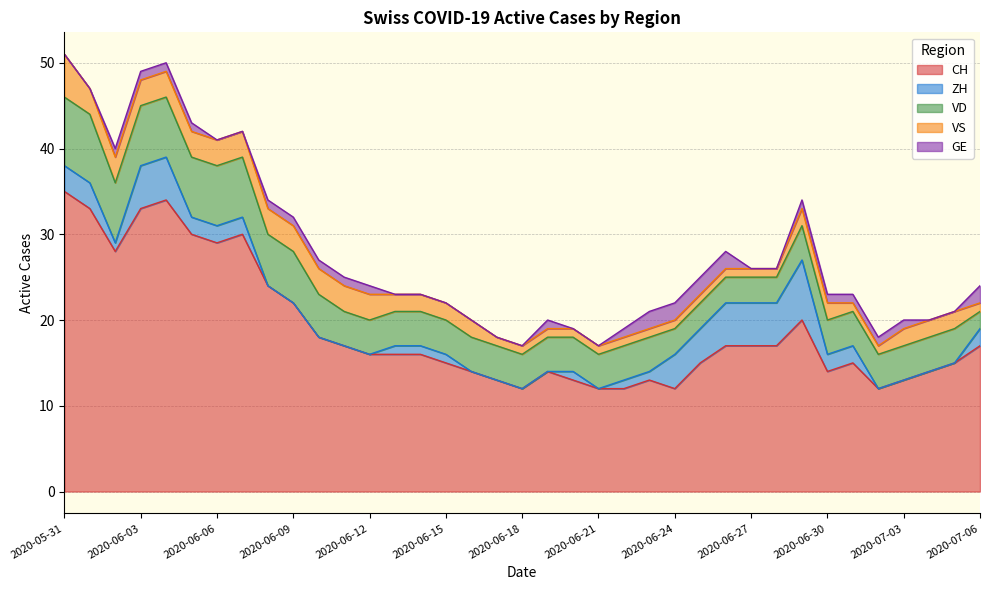

Reading left to right, extract all data points from this chart.

CH: 2020-05-31=35	2020-06-01=33	2020-06-02=28	2020-06-03=33	2020-06-04=34	2020-06-05=30	2020-06-06=29	2020-06-07=30	2020-06-08=24	2020-06-09=22	2020-06-10=18	2020-06-11=17	2020-06-12=16	2020-06-13=16	2020-06-14=16	2020-06-15=15	2020-06-16=14	2020-06-17=13	2020-06-18=12	2020-06-19=14	2020-06-20=13	2020-06-21=12	2020-06-22=12	2020-06-23=13	2020-06-24=12	2020-06-25=15	2020-06-26=17	2020-06-27=17	2020-06-28=17	2020-06-29=20	2020-06-30=14	2020-07-01=15	2020-07-02=12	2020-07-03=13	2020-07-04=14	2020-07-05=15	2020-07-06=17
ZH: 2020-05-31=3	2020-06-01=3	2020-06-02=1	2020-06-03=5	2020-06-04=5	2020-06-05=2	2020-06-06=2	2020-06-07=2	2020-06-08=0	2020-06-09=0	2020-06-10=0	2020-06-11=0	2020-06-12=0	2020-06-13=1	2020-06-14=1	2020-06-15=1	2020-06-16=0	2020-06-17=0	2020-06-18=0	2020-06-19=0	2020-06-20=1	2020-06-21=0	2020-06-22=1	2020-06-23=1	2020-06-24=4	2020-06-25=4	2020-06-26=5	2020-06-27=5	2020-06-28=5	2020-06-29=7	2020-06-30=2	2020-07-01=2	2020-07-02=0	2020-07-03=0	2020-07-04=0	2020-07-05=0	2020-07-06=2
VD: 2020-05-31=8	2020-06-01=8	2020-06-02=7	2020-06-03=7	2020-06-04=7	2020-06-05=7	2020-06-06=7	2020-06-07=7	2020-06-08=6	2020-06-09=6	2020-06-10=5	2020-06-11=4	2020-06-12=4	2020-06-13=4	2020-06-14=4	2020-06-15=4	2020-06-16=4	2020-06-17=4	2020-06-18=4	2020-06-19=4	2020-06-20=4	2020-06-21=4	2020-06-22=4	2020-06-23=4	2020-06-24=3	2020-06-25=3	2020-06-26=3	2020-06-27=3	2020-06-28=3	2020-06-29=4	2020-06-30=4	2020-07-01=4	2020-07-02=4	2020-07-03=4	2020-07-04=4	2020-07-05=4	2020-07-06=2
VS: 2020-05-31=5	2020-06-01=3	2020-06-02=3	2020-06-03=3	2020-06-04=3	2020-06-05=3	2020-06-06=3	2020-06-07=3	2020-06-08=3	2020-06-09=3	2020-06-10=3	2020-06-11=3	2020-06-12=3	2020-06-13=2	2020-06-14=2	2020-06-15=2	2020-06-16=2	2020-06-17=1	2020-06-18=1	2020-06-19=1	2020-06-20=1	2020-06-21=1	2020-06-22=1	2020-06-23=1	2020-06-24=1	2020-06-25=1	2020-06-26=1	2020-06-27=1	2020-06-28=1	2020-06-29=2	2020-06-30=2	2020-07-01=1	2020-07-02=1	2020-07-03=2	2020-07-04=2	2020-07-05=2	2020-07-06=1
GE: 2020-05-31=0	2020-06-01=0	2020-06-02=1	2020-06-03=1	2020-06-04=1	2020-06-05=1	2020-06-06=0	2020-06-07=0	2020-06-08=1	2020-06-09=1	2020-06-10=1	2020-06-11=1	2020-06-12=1	2020-06-13=0	2020-06-14=0	2020-06-15=0	2020-06-16=0	2020-06-17=0	2020-06-18=0	2020-06-19=1	2020-06-20=0	2020-06-21=0	2020-06-22=1	2020-06-23=2	2020-06-24=2	2020-06-25=2	2020-06-26=2	2020-06-27=0	2020-06-28=0	2020-06-29=1	2020-06-30=1	2020-07-01=1	2020-07-02=1	2020-07-03=1	2020-07-04=0	2020-07-05=0	2020-07-06=2